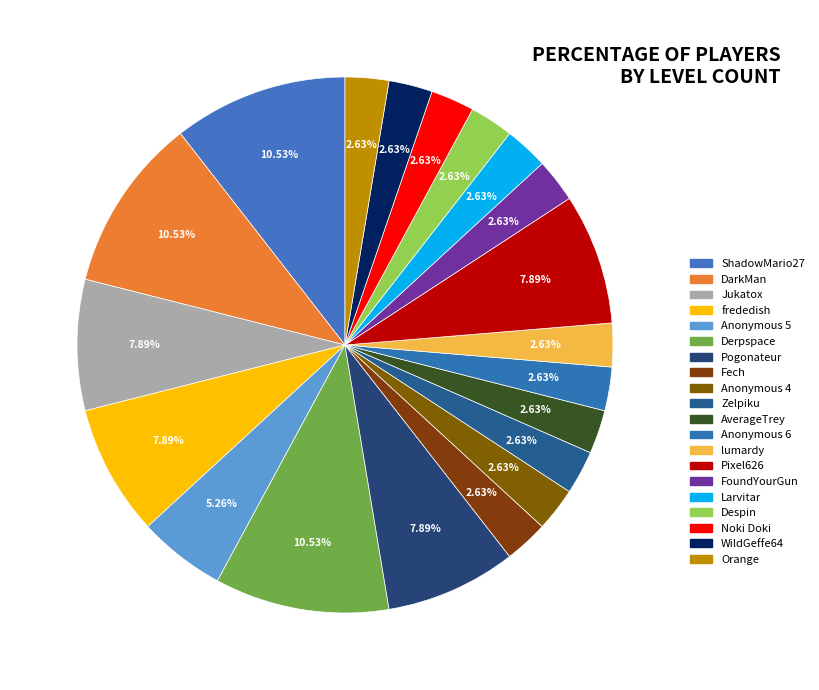

What percentage is the Jukatox slice, to the nearest percent?

8%